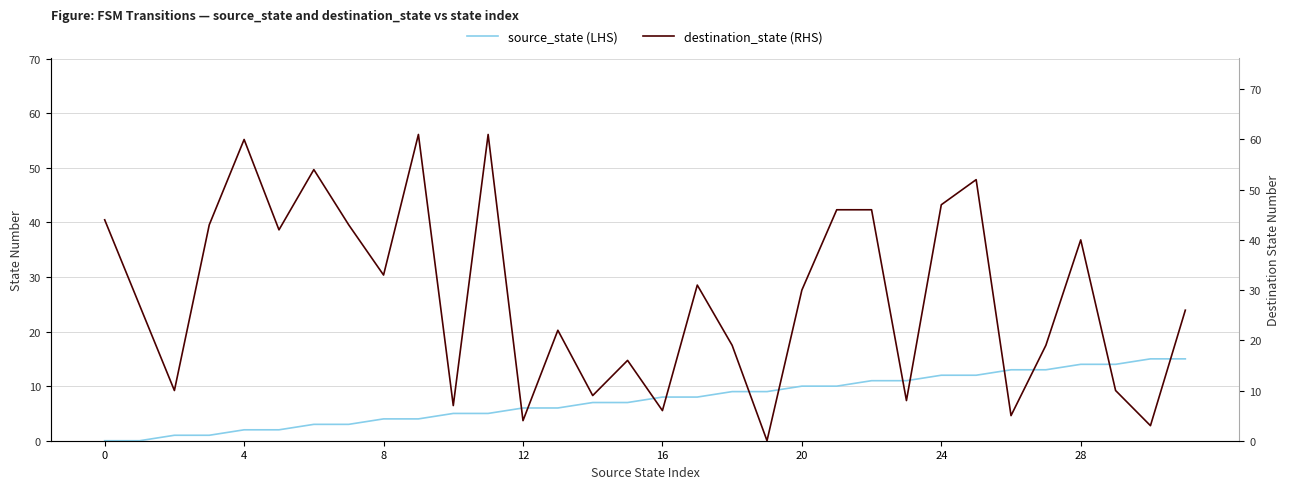

The source_state (LHS) series shows 1 at 24. True or false?

False